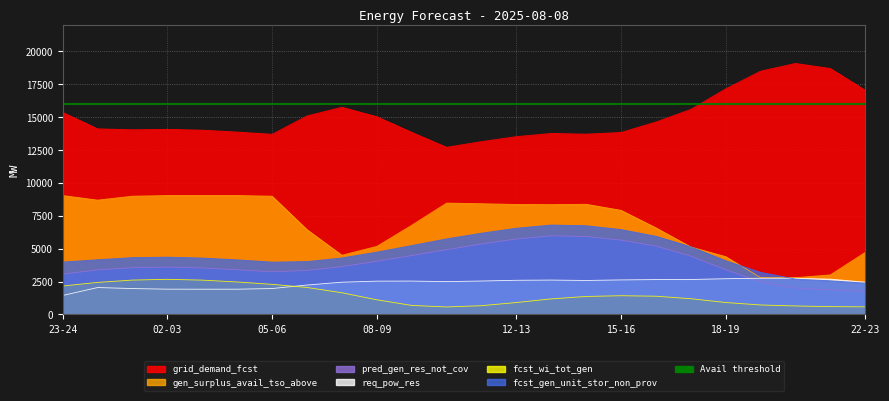

True or false: req_pow_res and gen_surplus_avail_tso_above cross at least once.

False